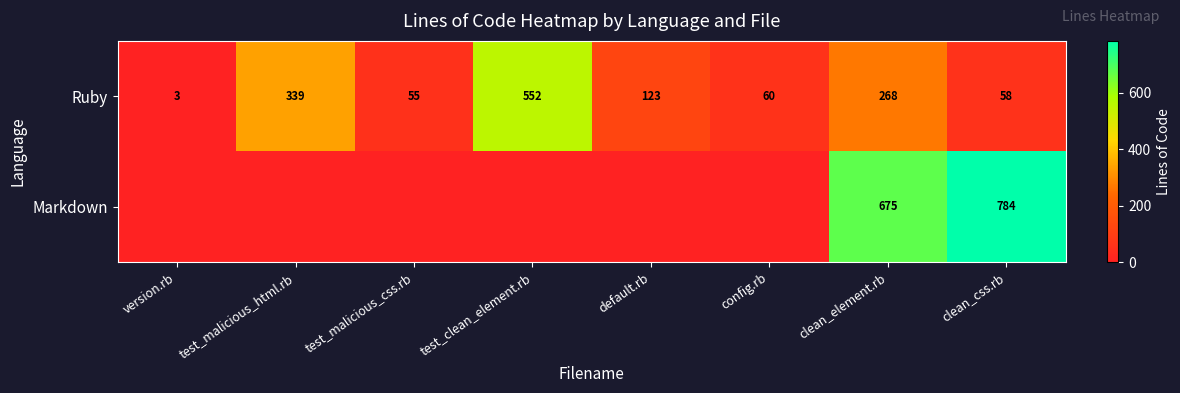

How many series are shown in this chart?

2